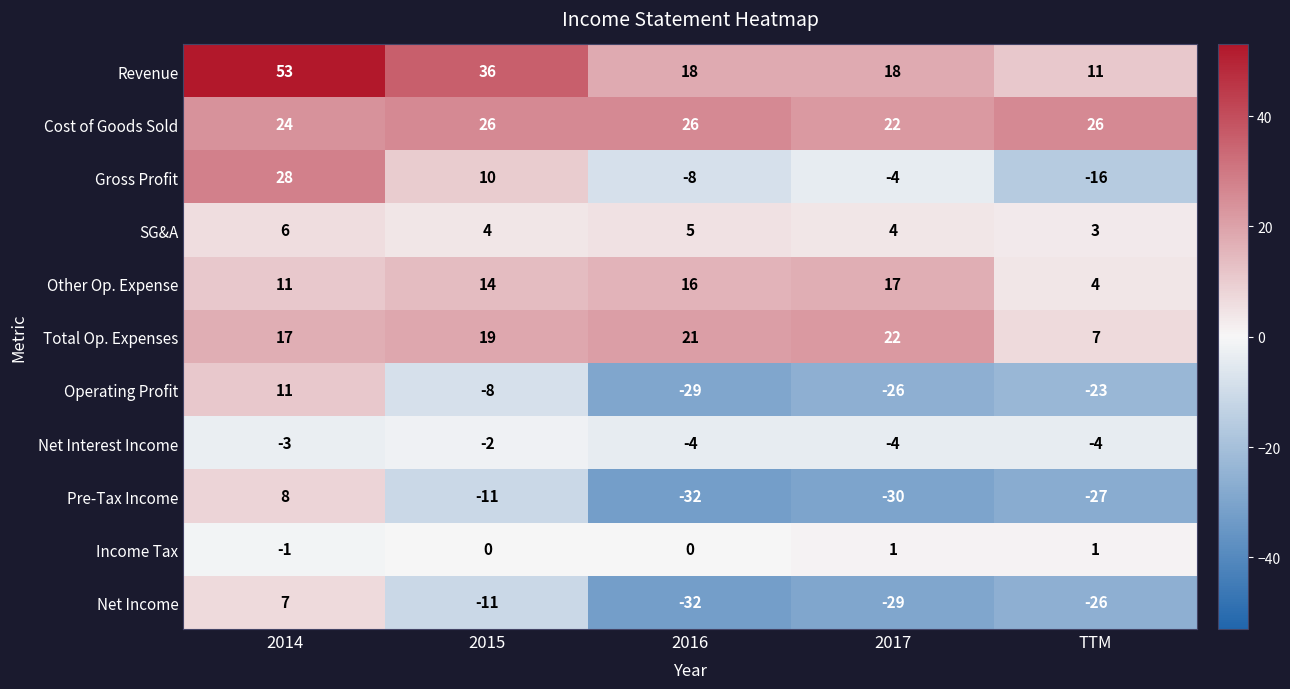

Between 2015 and 2017, which series saw the biggest shift?

Pre-Tax Income